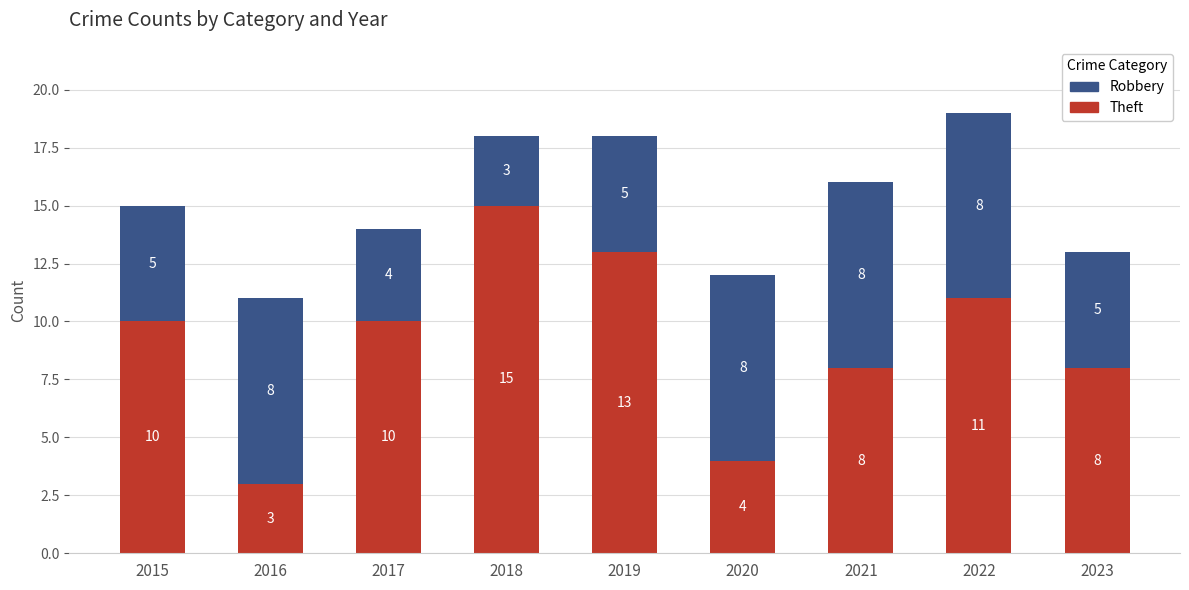

What is the sum of the Theft values at 2023 and 2021?

16